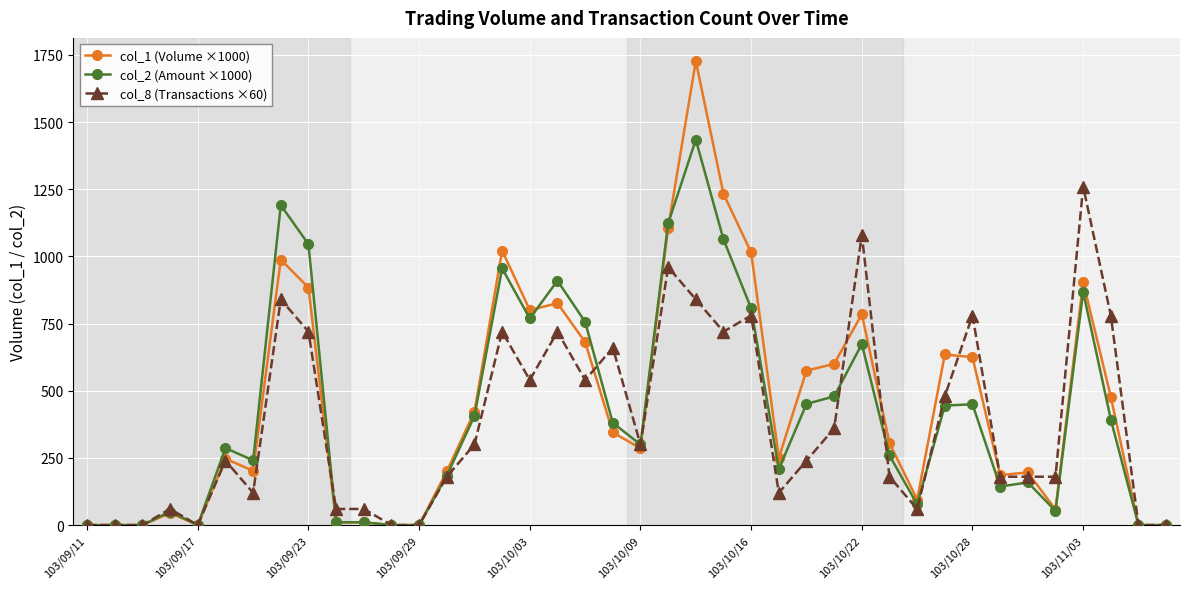

List the series in order of their overall mean, highest first.

col_1 (Volume ×1000), col_2 (Amount ×1000), col_8 (Transactions ×60)